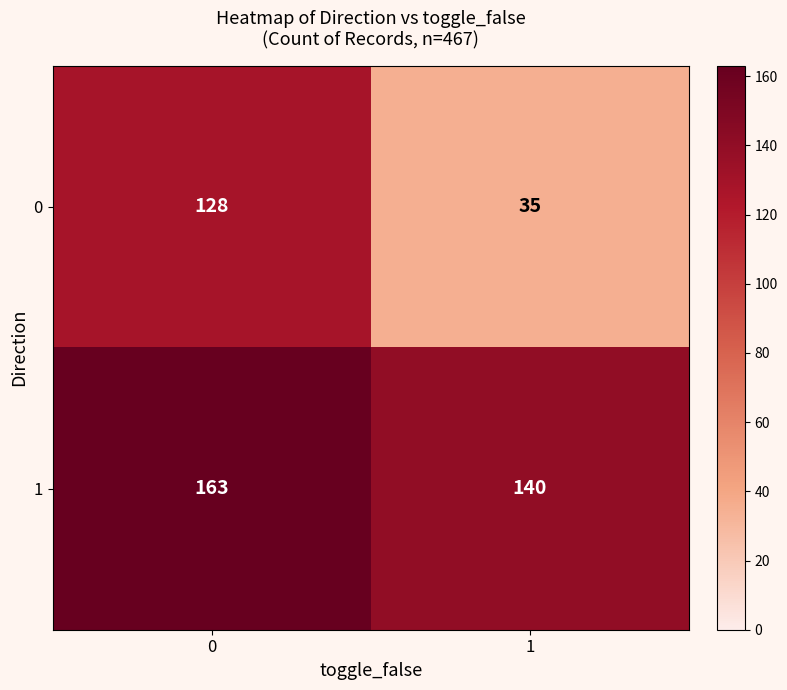

True or false: 1 has a value of 140 at 1.

True